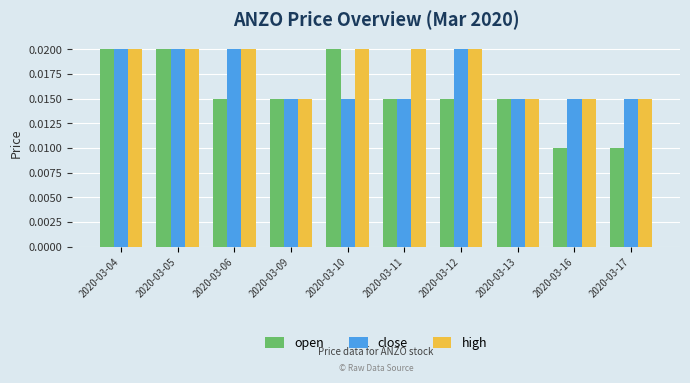

List the series in order of their overall mean, highest first.

high, close, open